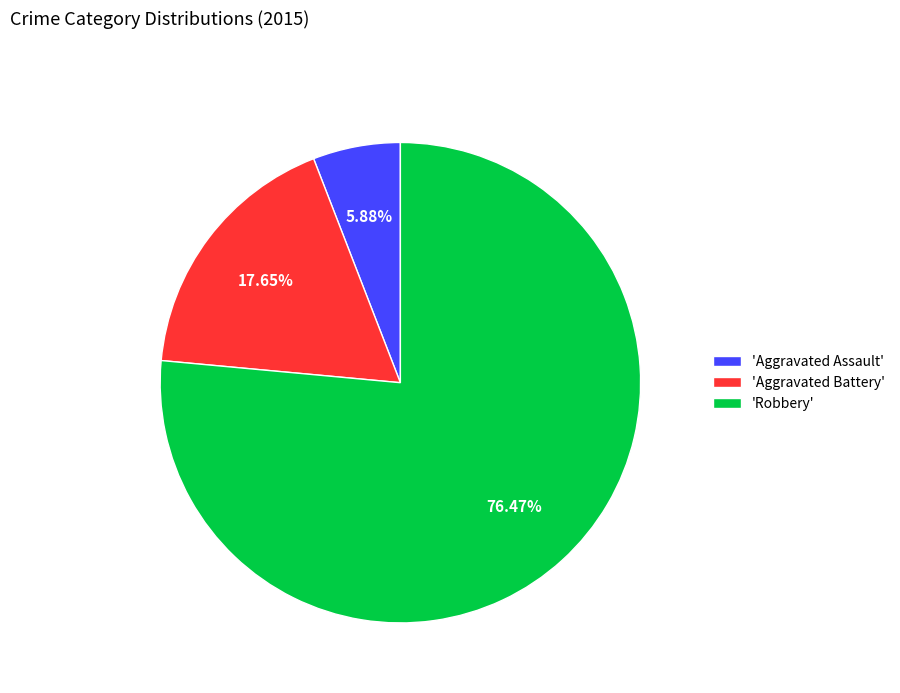

How many segments does this pie chart have?

3